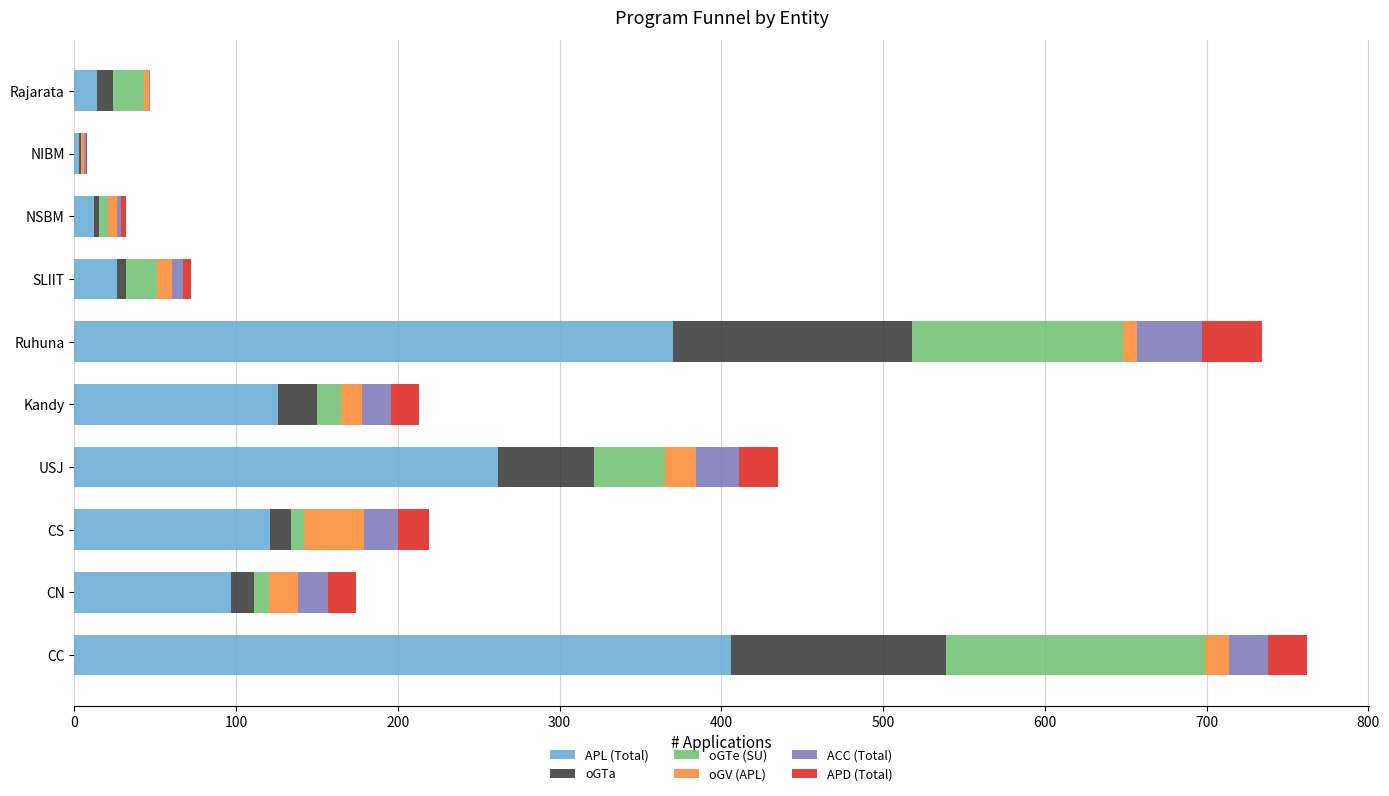

What is the maximum value for APL (Total)?

406